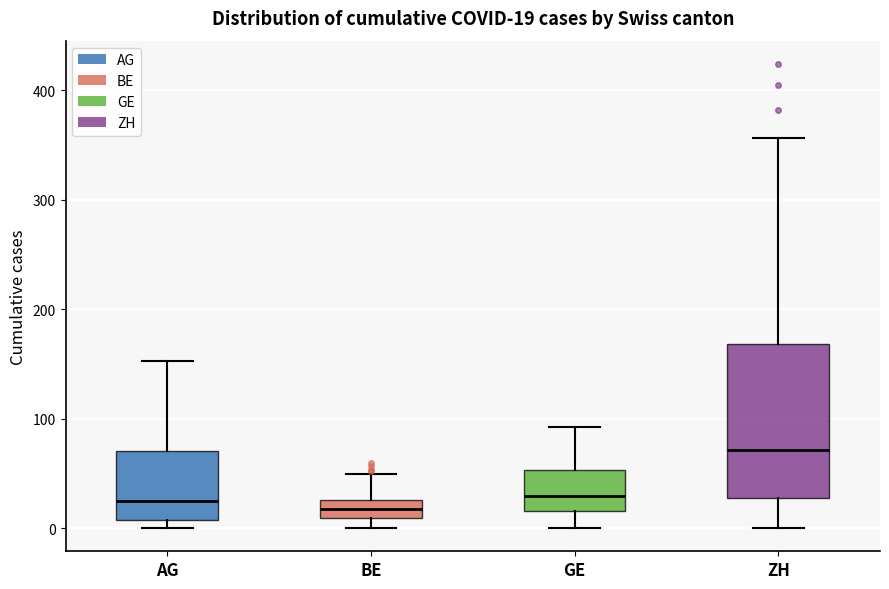

Comparing the boxes themselves (not the whiskers), which one is the tallest?

ZH